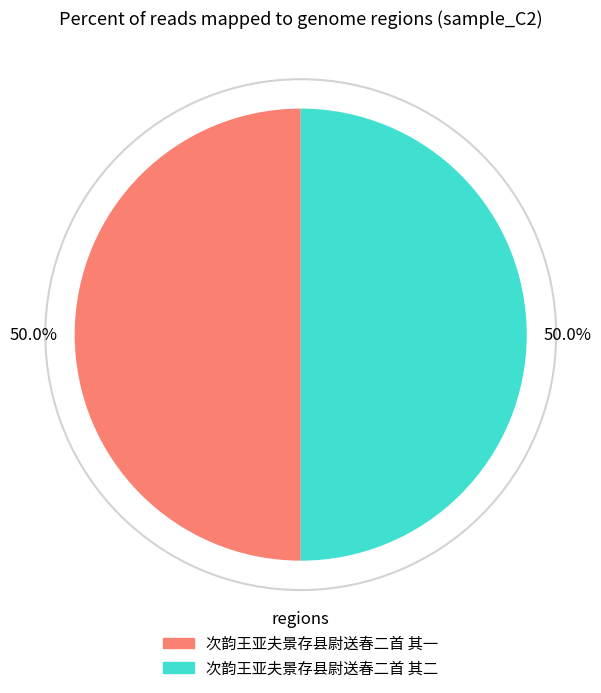

Combined, what portion of the pie is 次韵王亚夫景存县尉送春二首 其二 and 次韵王亚夫景存县尉送春二首 其一?

100.0%